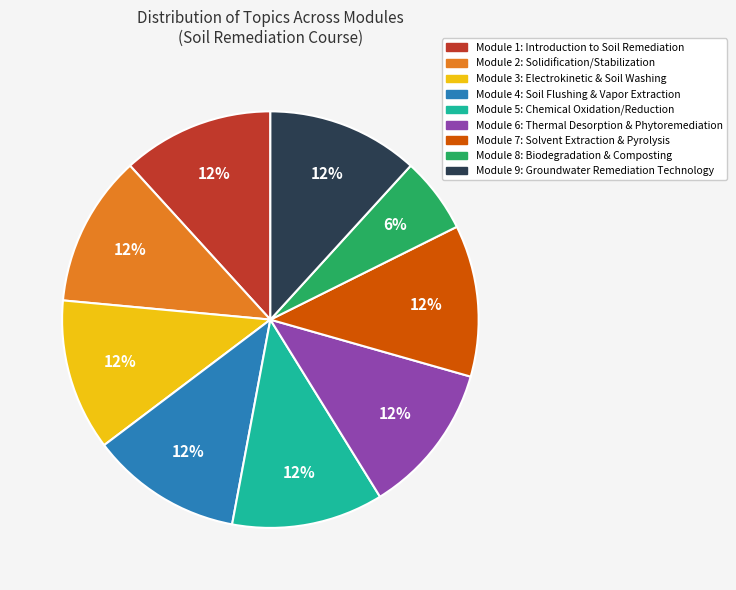

What is the ratio of the value at Module 7: Solvent Extraction & Pyrolysis to the value at Module 5: Chemical Oxidation/Reduction?

1.0